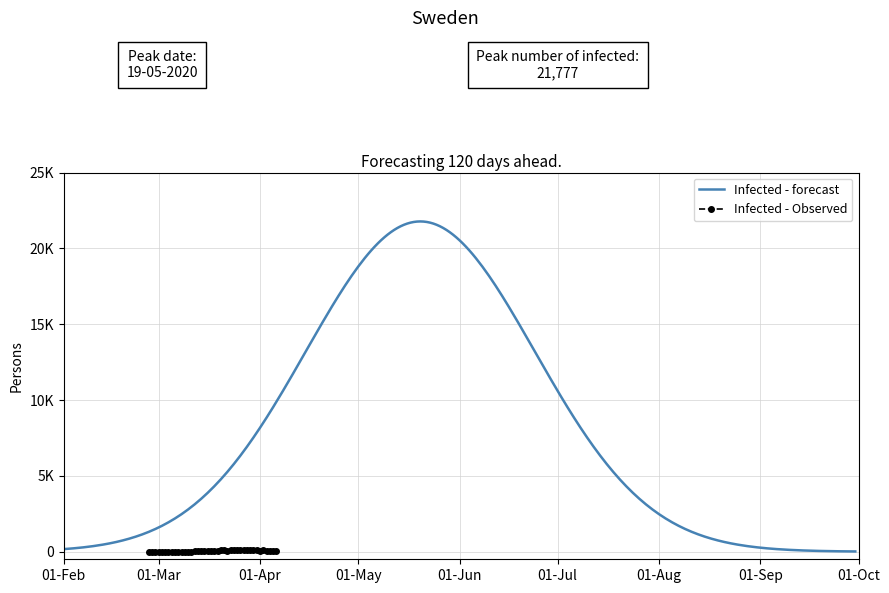

Count the number of values greater than 56.

19